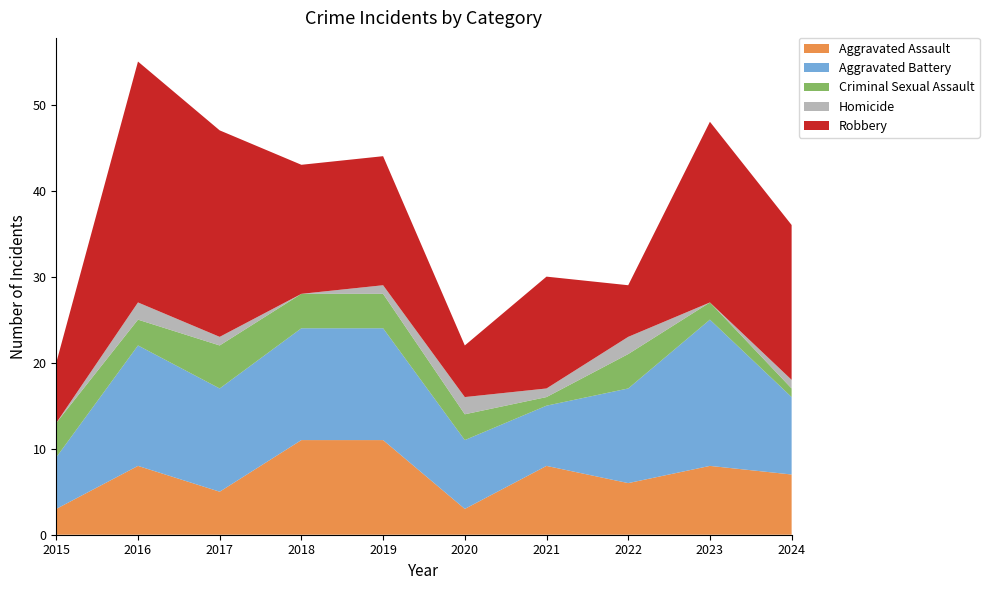

Reading left to right, list all the values displayed in this chart.

Aggravated Assault: 2015=3	2016=8	2017=5	2018=11	2019=11	2020=3	2021=8	2022=6	2023=8	2024=7
Aggravated Battery: 2015=6	2016=14	2017=12	2018=13	2019=13	2020=8	2021=7	2022=11	2023=17	2024=9
Criminal Sexual Assault: 2015=4	2016=3	2017=5	2018=4	2019=4	2020=3	2021=1	2022=4	2023=2	2024=1
Homicide: 2015=0	2016=2	2017=1	2018=0	2019=1	2020=2	2021=1	2022=2	2023=0	2024=1
Robbery: 2015=7	2016=28	2017=24	2018=15	2019=15	2020=6	2021=13	2022=6	2023=21	2024=18